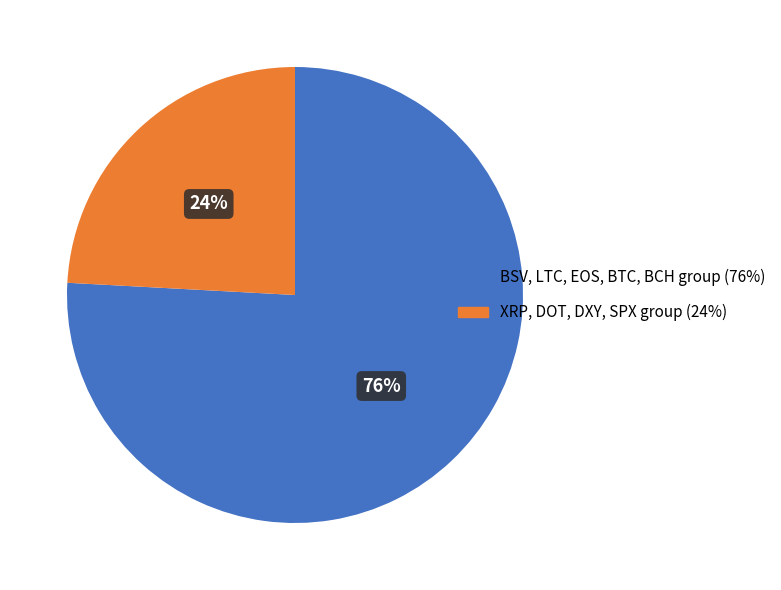

To the nearest percent, what is the difference between the largest and smallest slice percentages?

52%